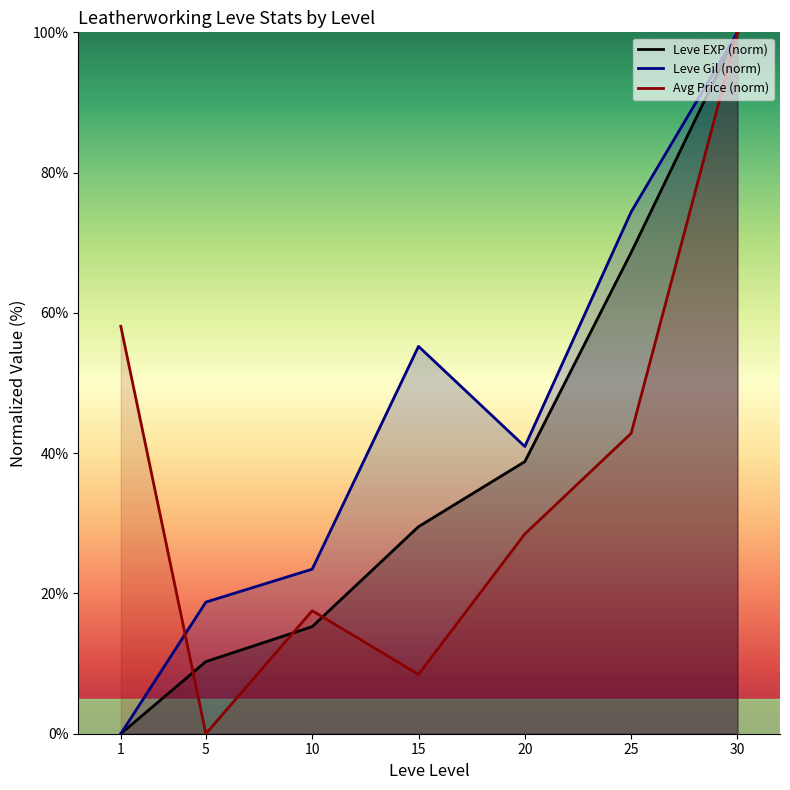

Reading right to left, what are all the values shown in this chart?

Leve EXP (norm): 30=100.0	25=68.6	20=38.8	15=29.5	10=15.3	5=10.3	1=0.0
Leve Gil (norm): 30=100.0	25=74.4	20=41.0	15=55.2	10=23.5	5=18.8	1=0.0
Avg Price (norm): 30=100.0	25=42.8	20=28.5	15=8.5	10=17.5	5=0.0	1=58.1